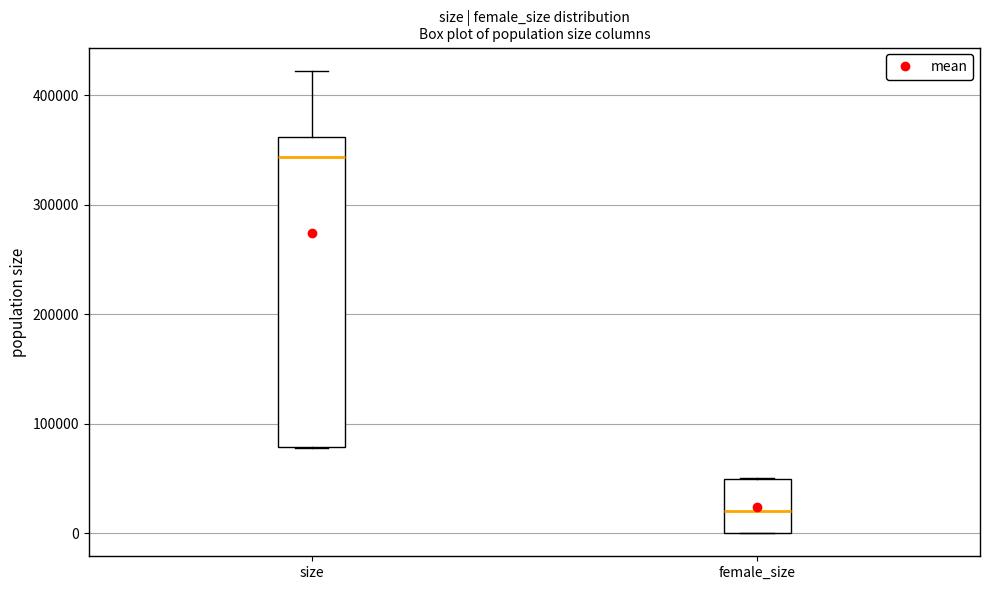

Reading left to right, read every box against the y-axis: the position of its median line, the range the box covers, and the ends of its whiskers. The values are not printed on the chart, so give them approximately, as read against the axis.

size: median 340000, box 80000 to 360000, whiskers 80000 to 420000
female_size: median 20000, box 0 to 50000, whiskers 0 to 50000